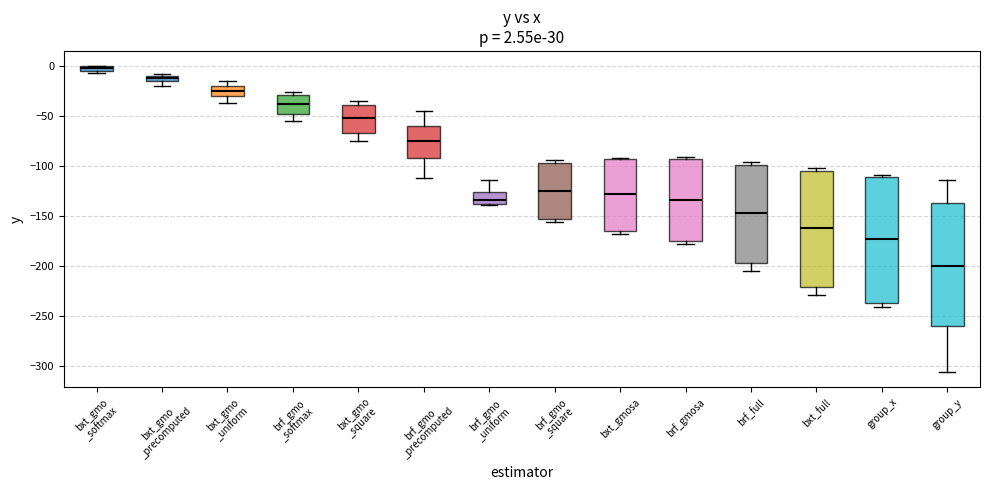

Which box has the lowest median line?

group_y